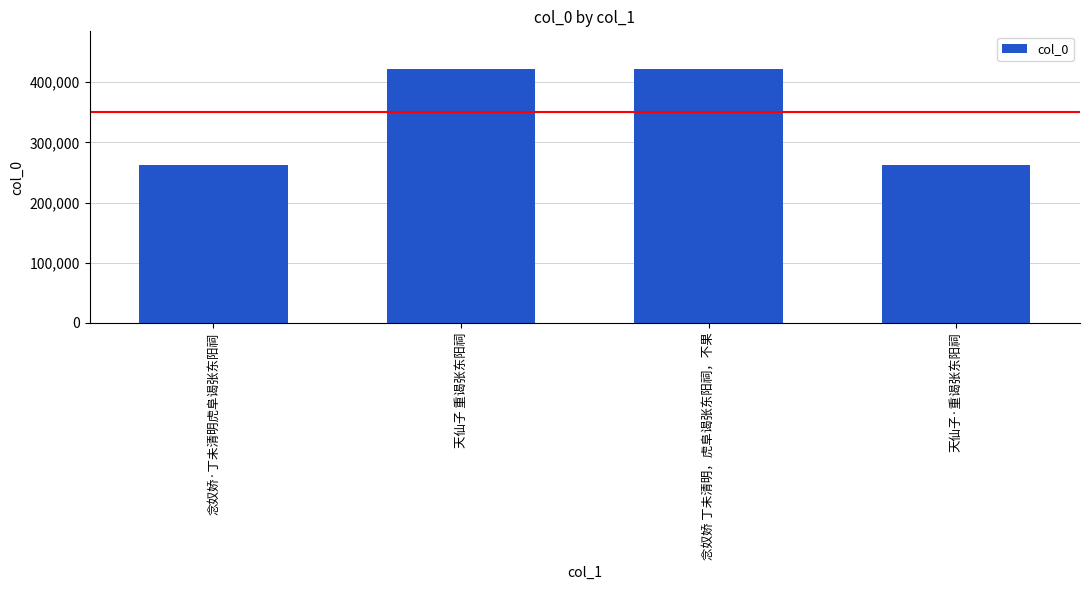

Is it true that the value at 念奴娇·丁未清明虎阜谒张东阳祠 is 261974?

True